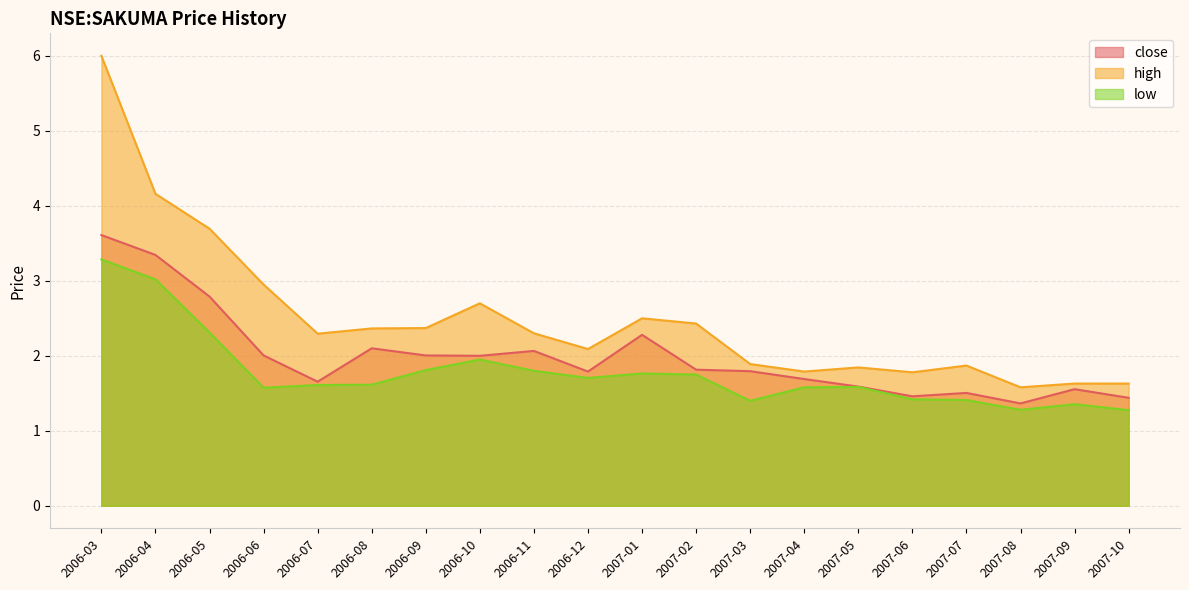

True or false: high and low cross at least once.

False